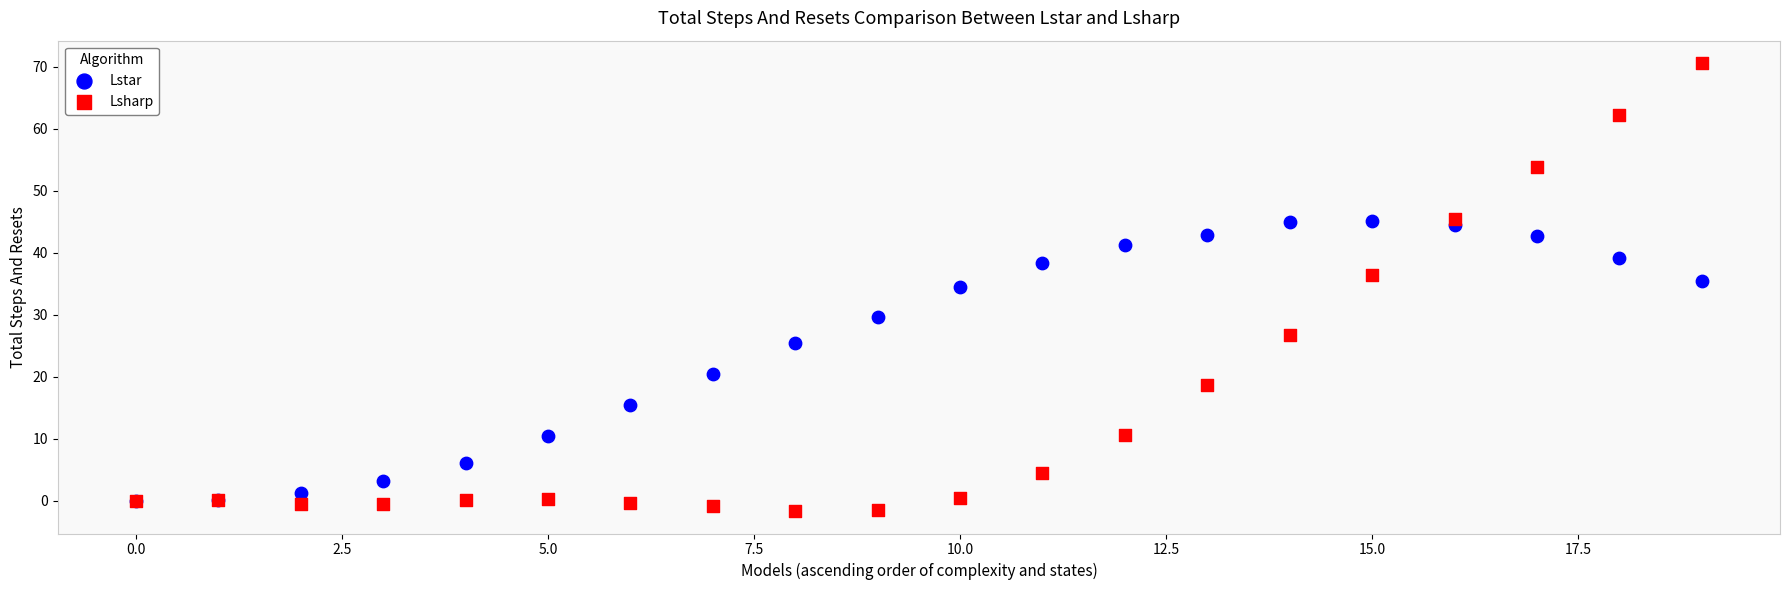

In the Lstar series, what Y value is closest to 22?

20.5